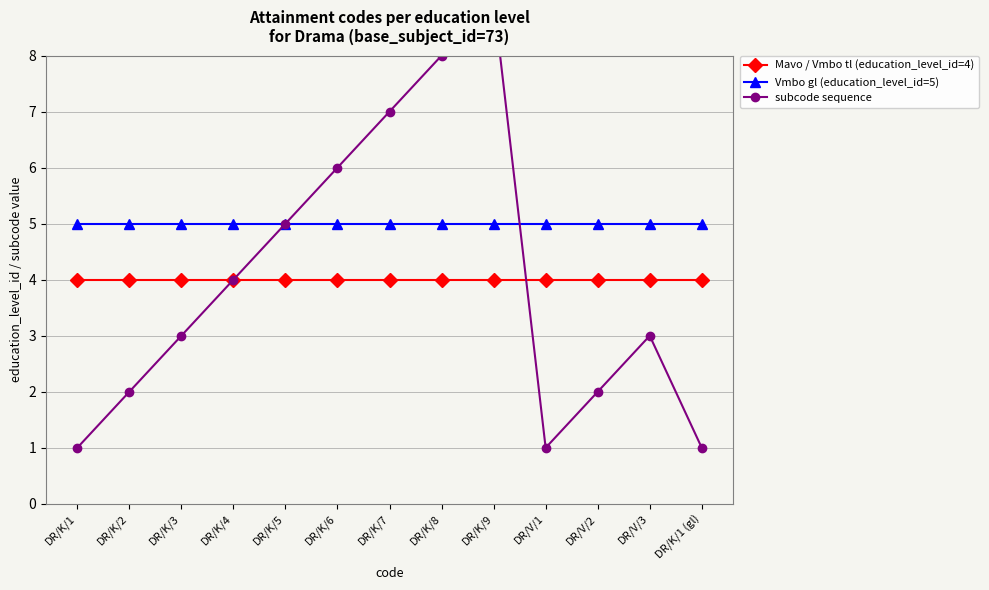

Reading right to left, what are all the values shown in this chart?

Mavo / Vmbo tl (education_level_id=4): 4	4	4	4	4	4	4	4	4	4	4	4	4
Vmbo gl (education_level_id=5): 5	5	5	5	5	5	5	5	5	5	5	5	5
subcode sequence: 1	3	2	1	9	8	7	6	5	4	3	2	1